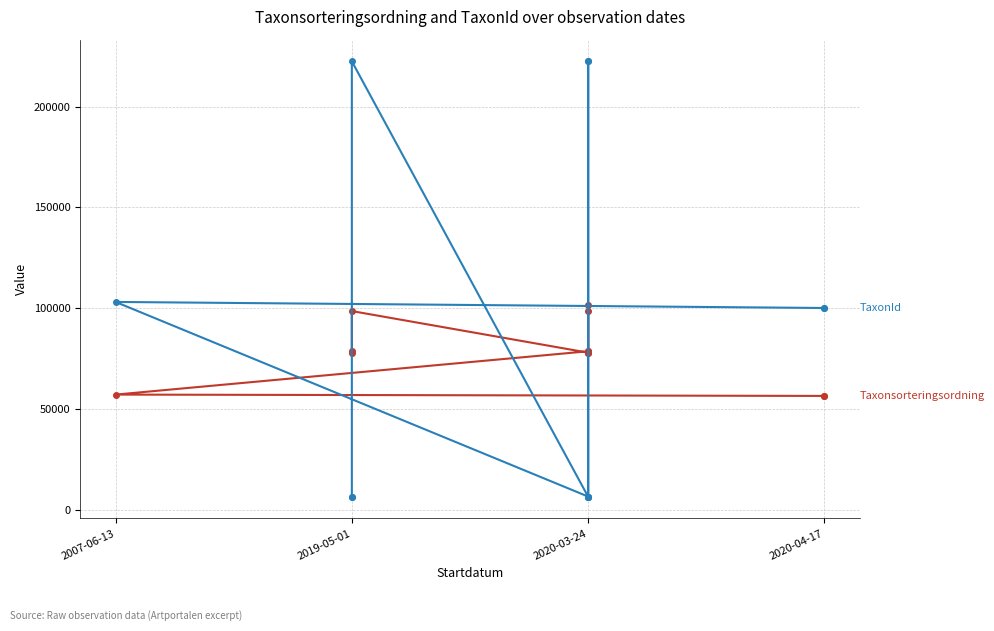

True or false: TaxonId and Taxonsorteringsordning cross at least once.

True